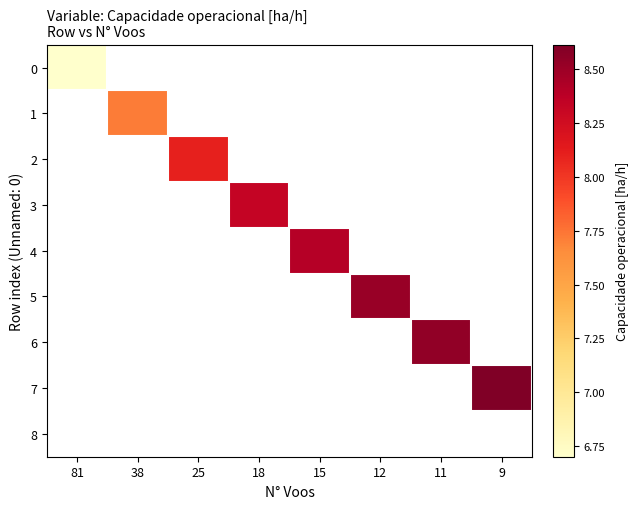

At how many categories does at least one series exceed 7?

7